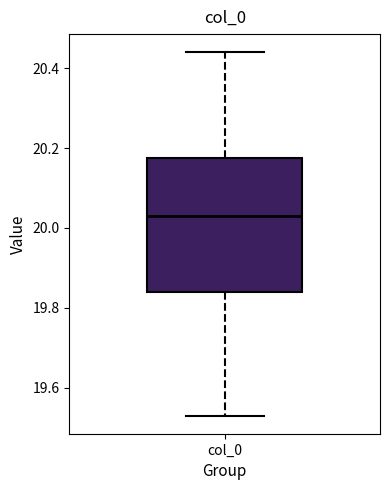

Where does the lower whisker of the box for col_0 end on the y-axis? The values are not printed on the chart, so give them approximately, as read against the axis.

19.54